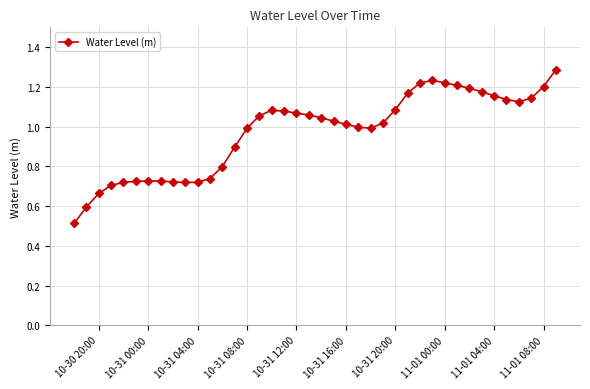

What is the maximum value shown in the chart?

1.3